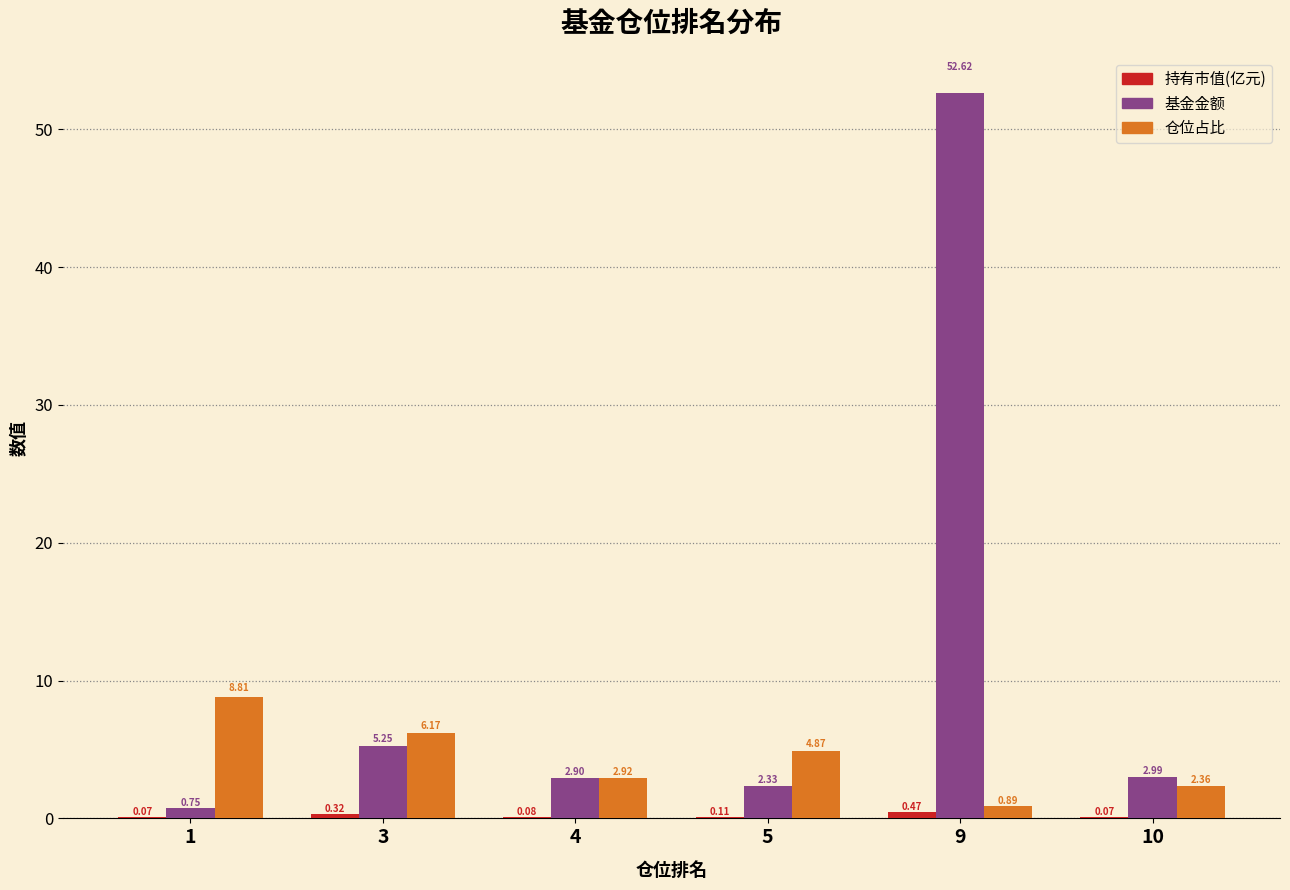

What is the greatest value displayed?

52.6